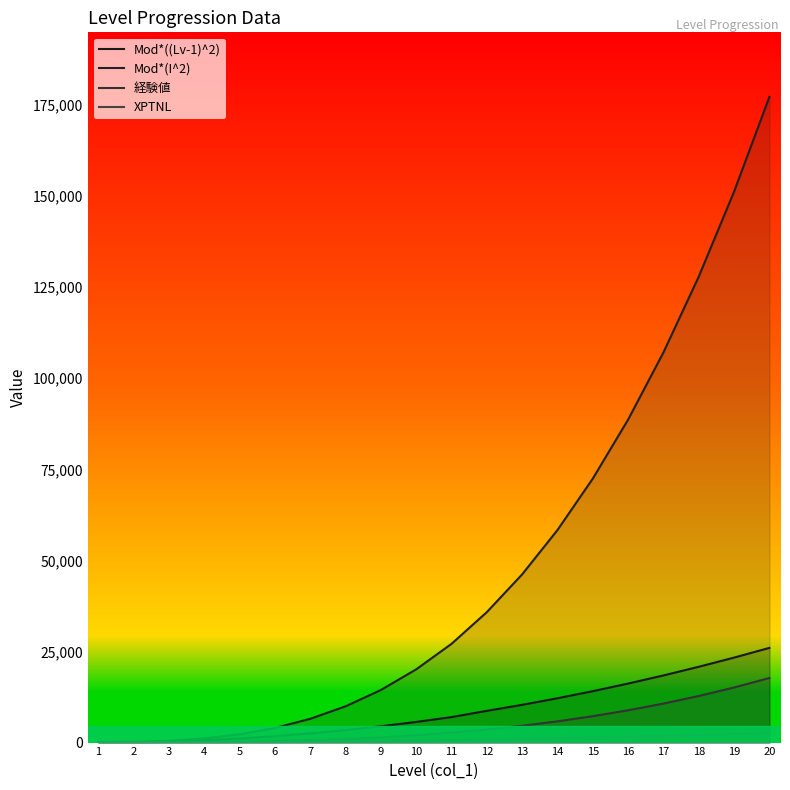

How many series are shown in this chart?

4